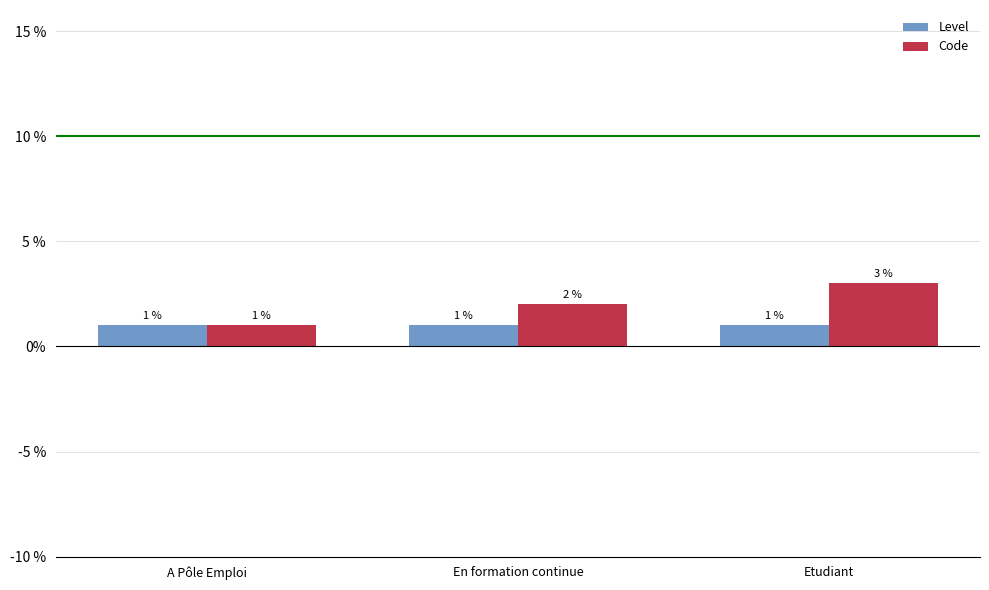

Where is Code nearest to the value 2?

En formation continue